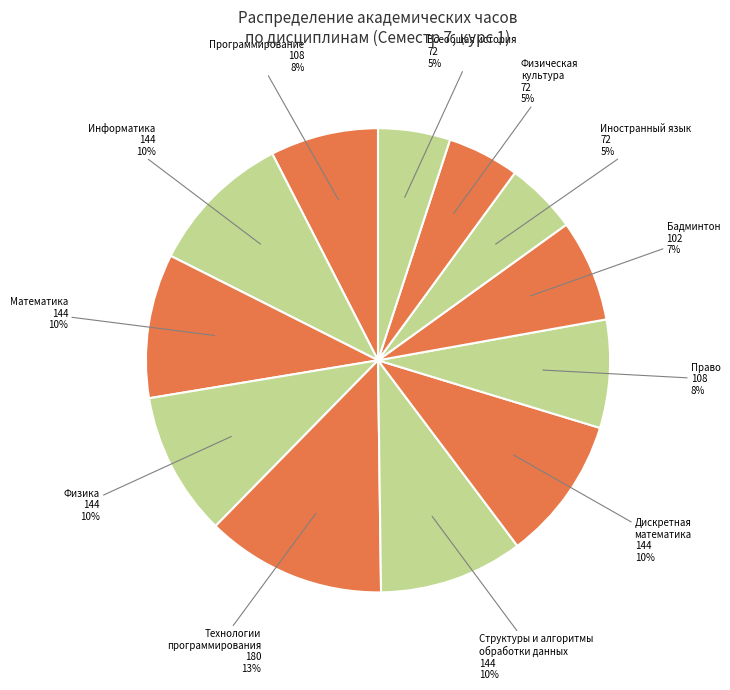

Is the sum of Программирование and Бадминтон greater than half?

No